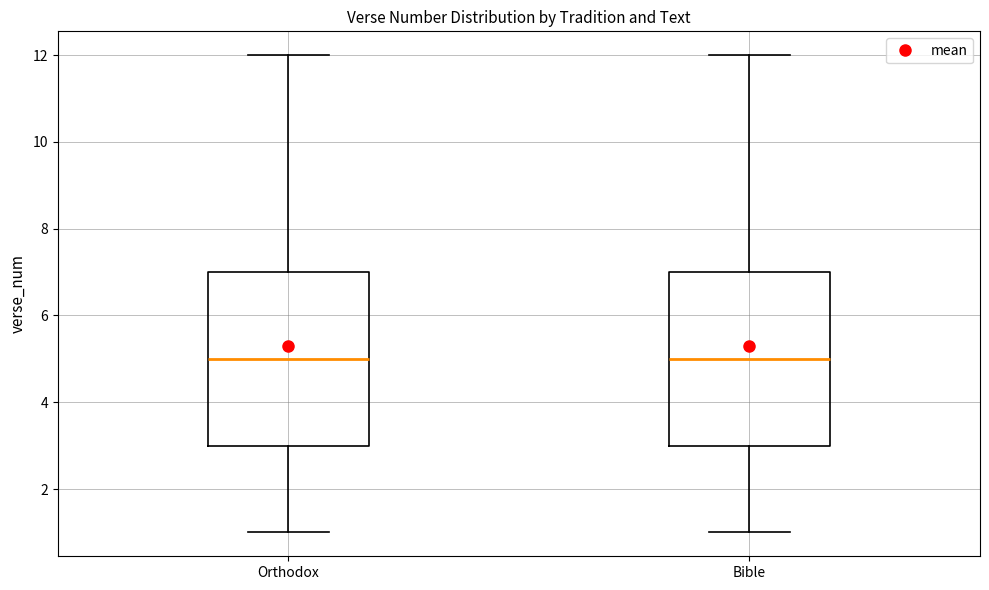

Reading left to right, transcribe this box plot: for each box, give where its median line is, the range the box spans, and where its two whiskers end, as read against the y-axis. The values are not printed on the chart, so give them approximately, as read against the axis.

Orthodox: median 5, box 3 to 7, whiskers 1 to 12
Bible: median 5, box 3 to 7, whiskers 1 to 12